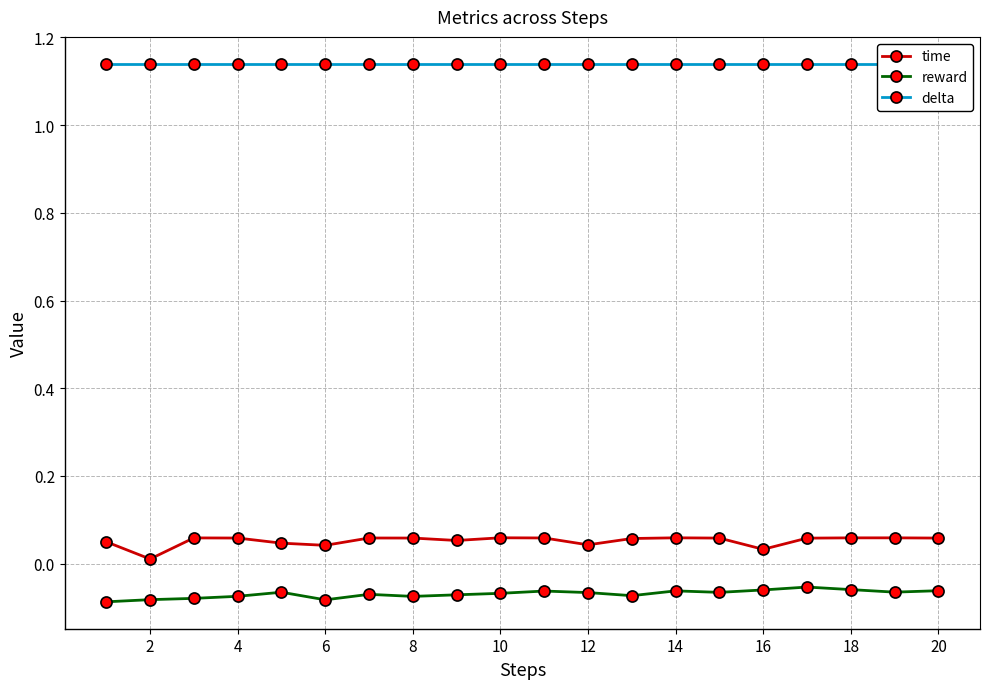

True or false: reward and time cross at least once.

False